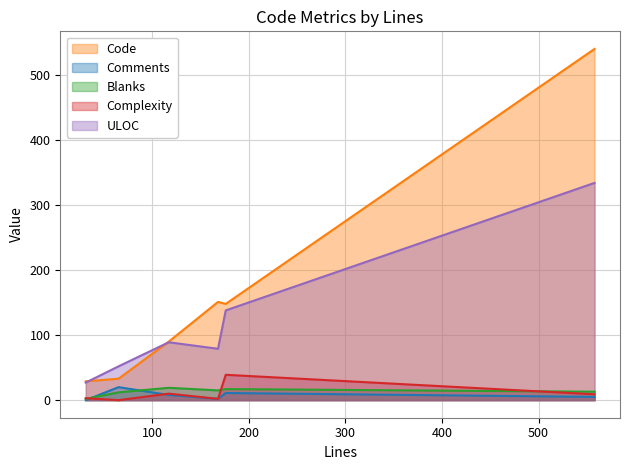

What is the maximum value shown in the chart?

540